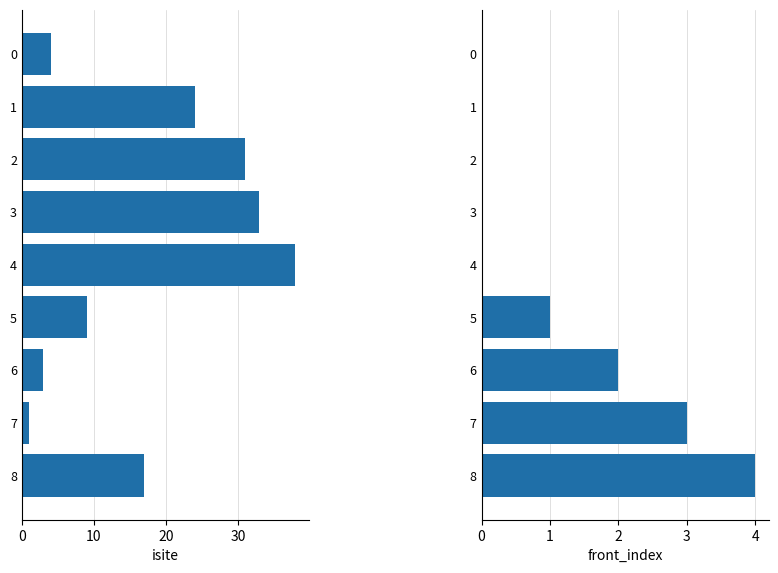

What is the label of the 3rd bar from the right?

6